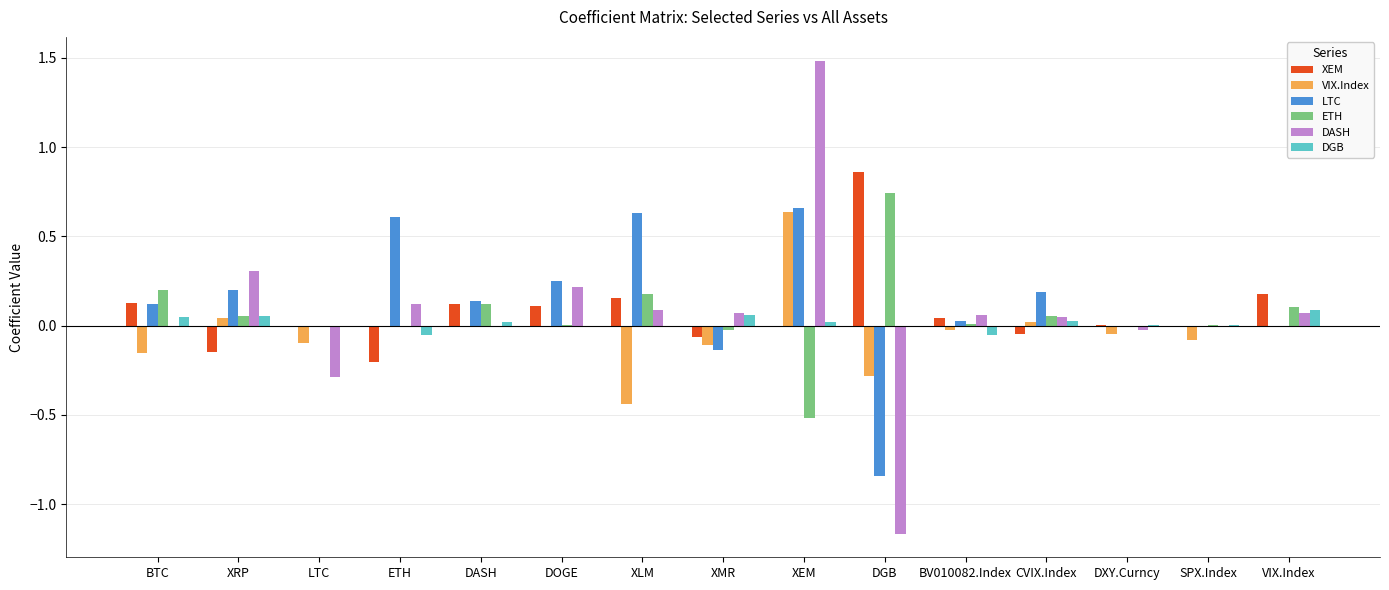

At which label does XEM reach its peak?

DGB